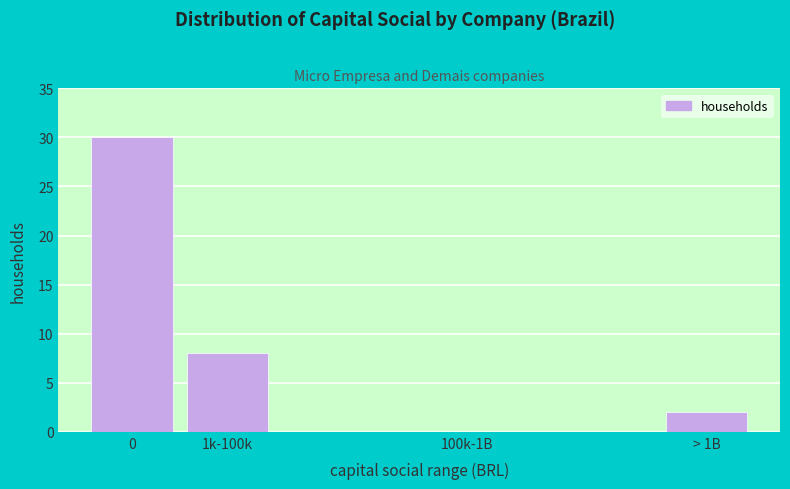

Reading left to right, extract all data points from this chart.

30	8	2